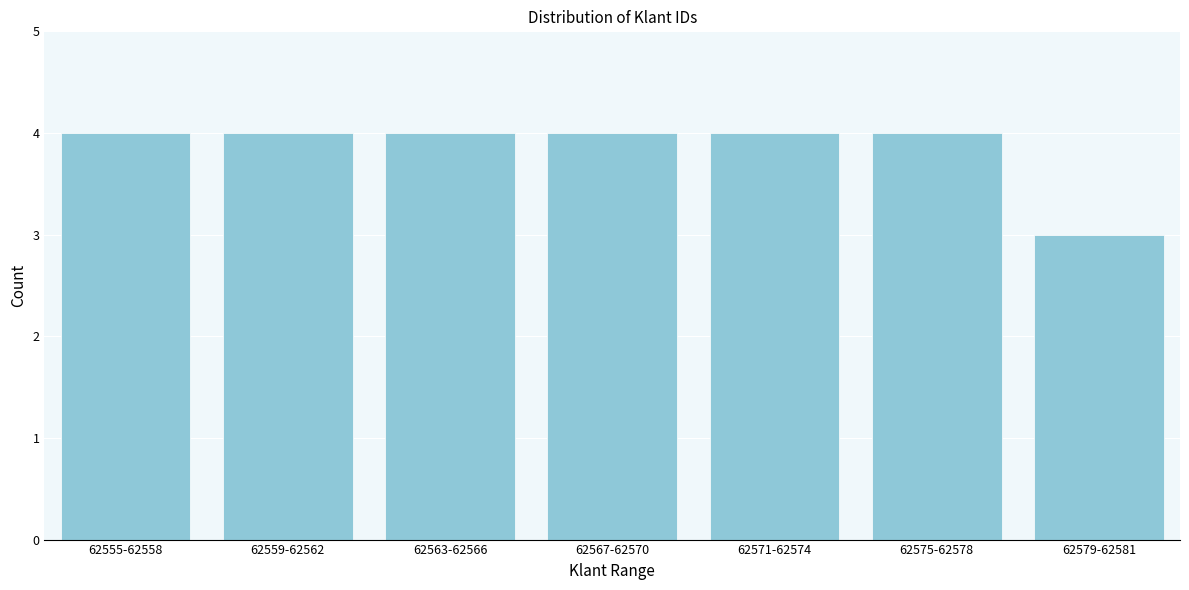

Reading right to left, extract all data points from this chart.

3	4	4	4	4	4	4